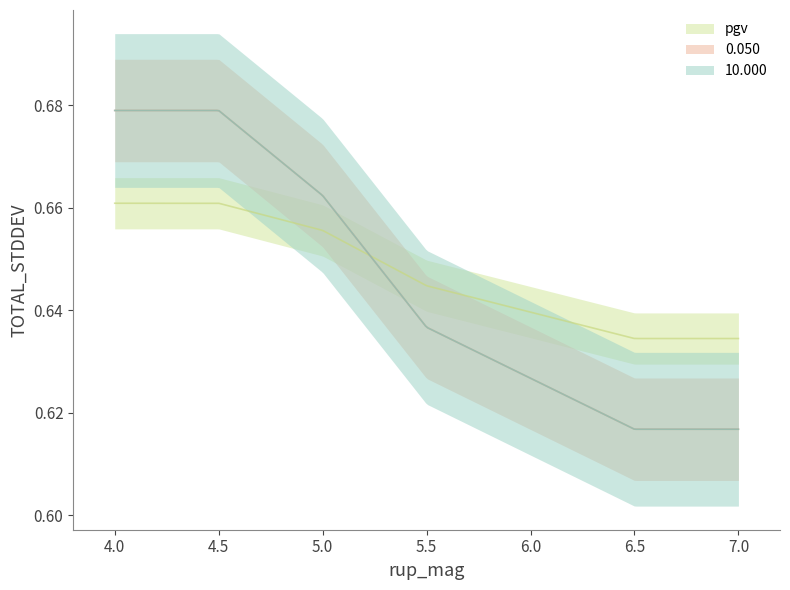

What is the label of the 4th point from the left?

5.5